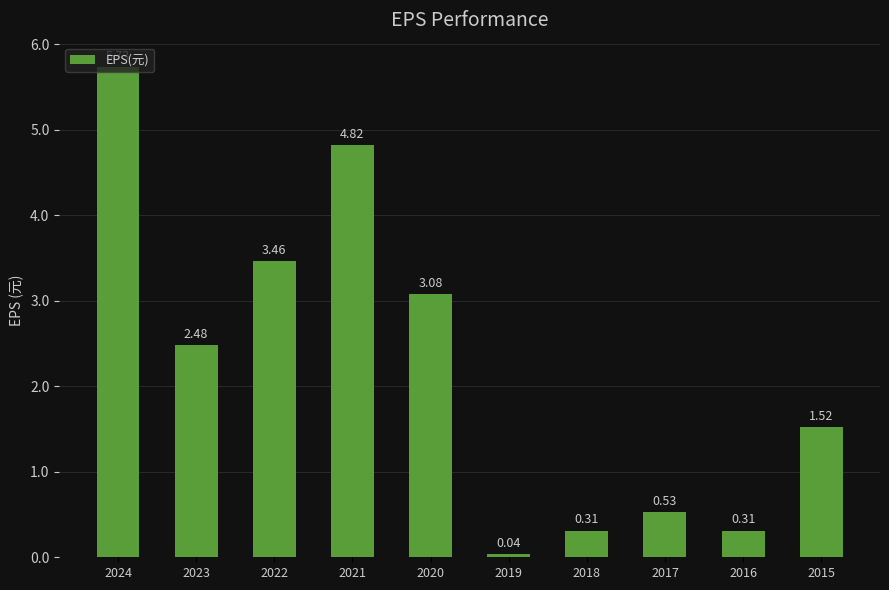

What is the sum of the values at 2020 and 2015?

4.6